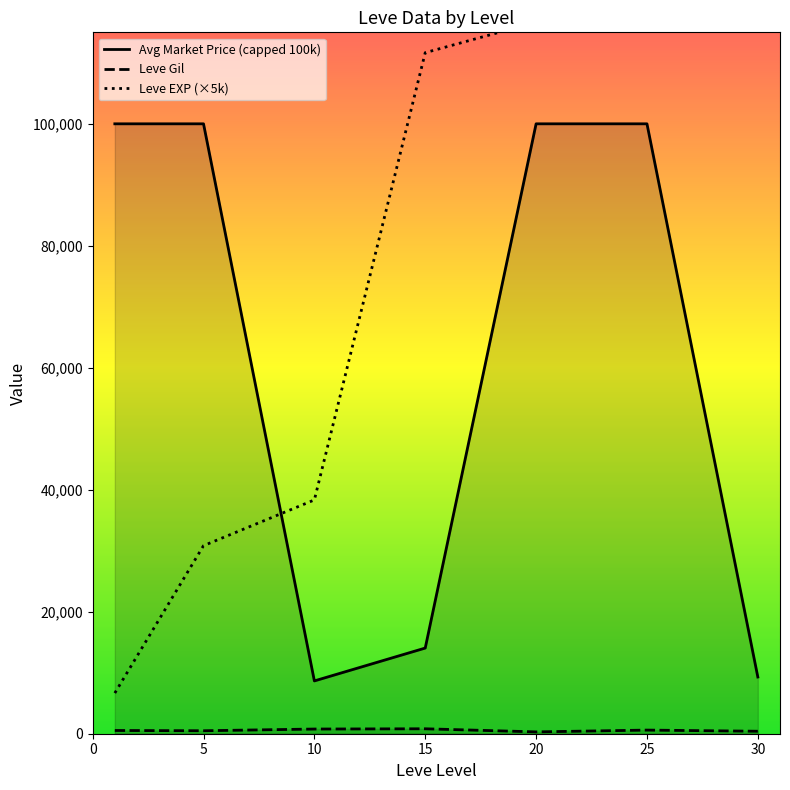

Reading left to right, what are all the values shown in this chart?

Avg Market Price (capped 100k): 100000.0	100000.0	8658.5	14046.5	100000.0	100000.0	9298.5
Leve Gil: 531.7	488.3	768.3	810.0	300.0	595.0	405.0
Leve EXP (×5k): 6666.7	30833.3	38333.3	111666.7	116666.7	173333.3	295000.0